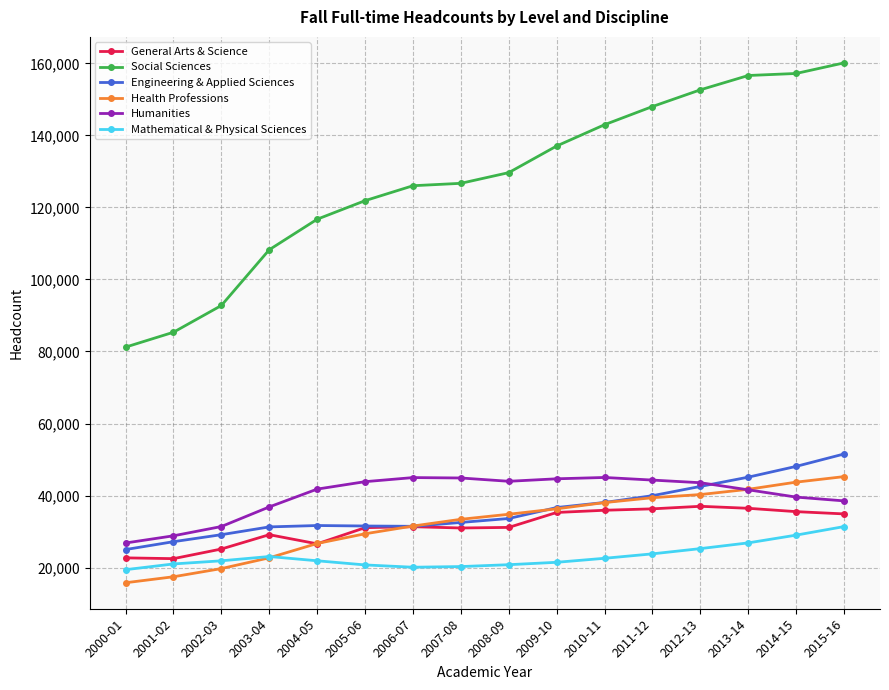

What is the minimum value shown in the chart?

15788